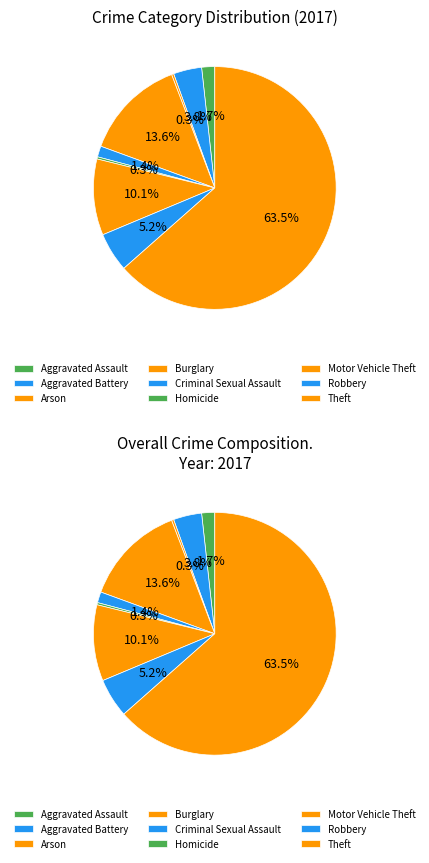

Combined, what portion of the pie is Aggravated Assault and Theft?

65.2%